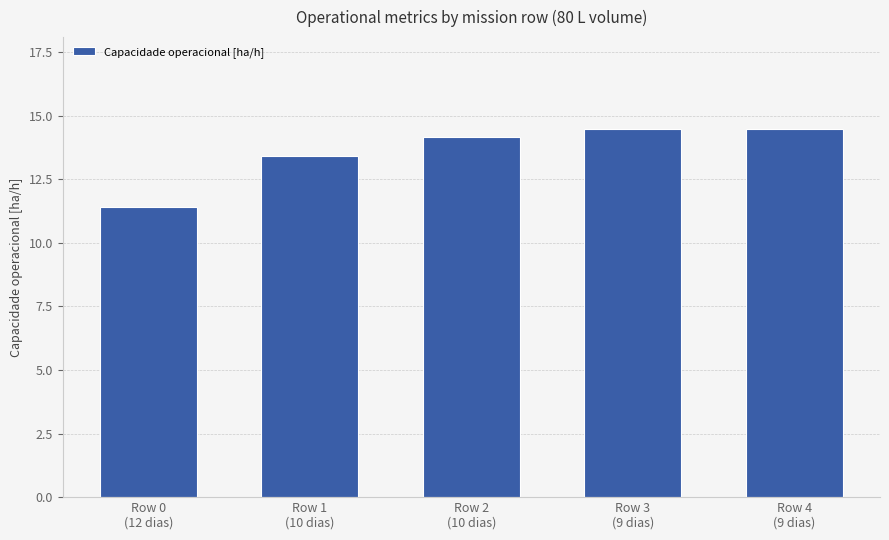

True or false: the data shows 14.1 at Row 2
(10 dias).

True